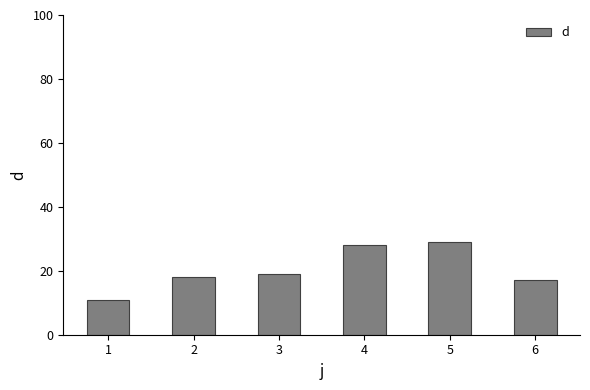

What is the change in value from 3 to 6?

-2